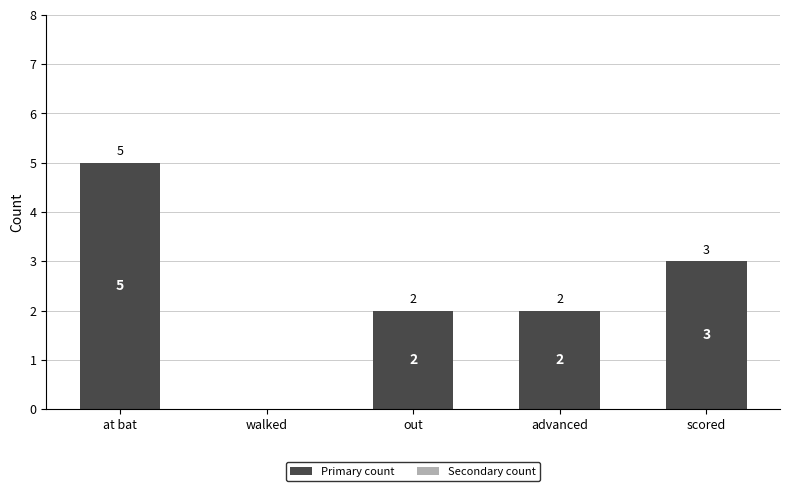

What is the sum of the values at at bat and walked?

5